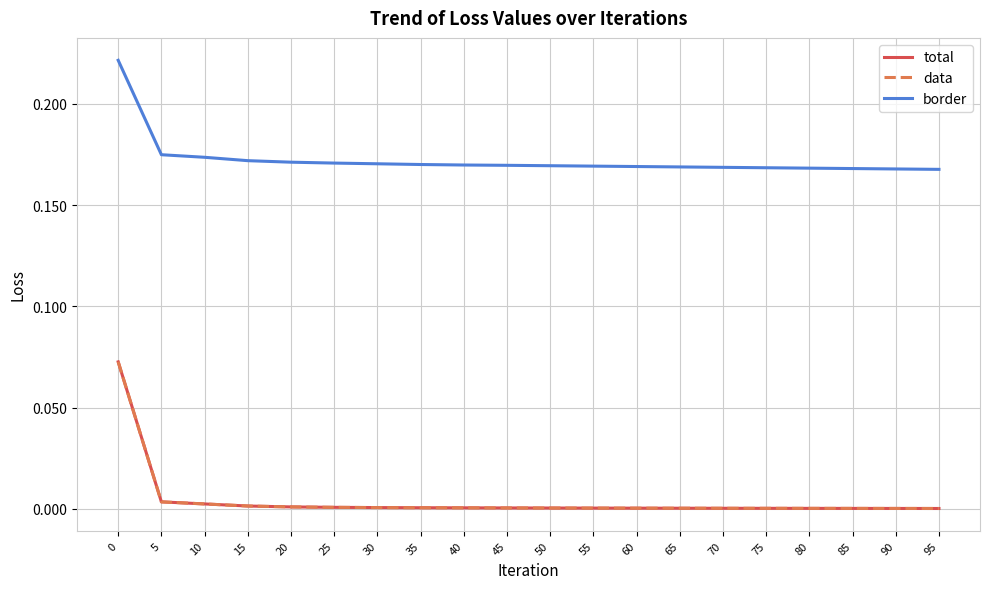

Does the chart have visible grid lines?

Yes